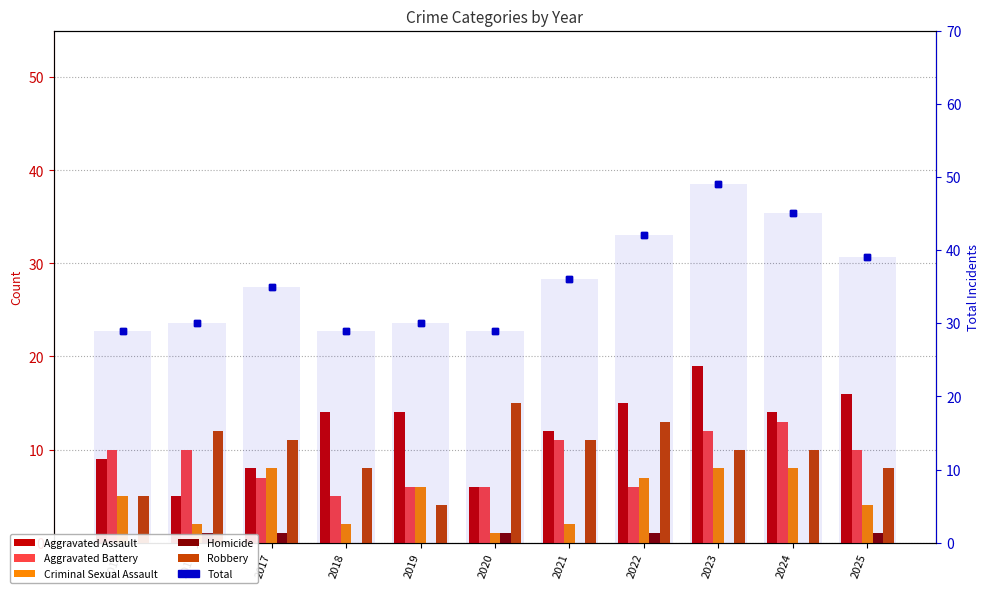

Is the value of Robbery at 2020 greater than the value of Criminal Sexual Assault at 2020?

Yes